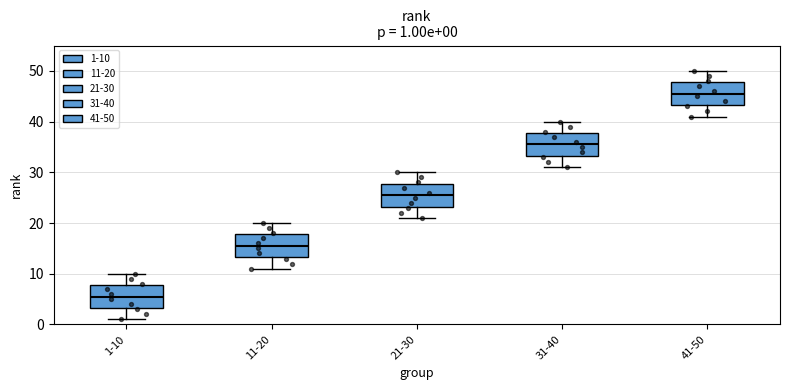

Which box's median line is the lowest?

1-10